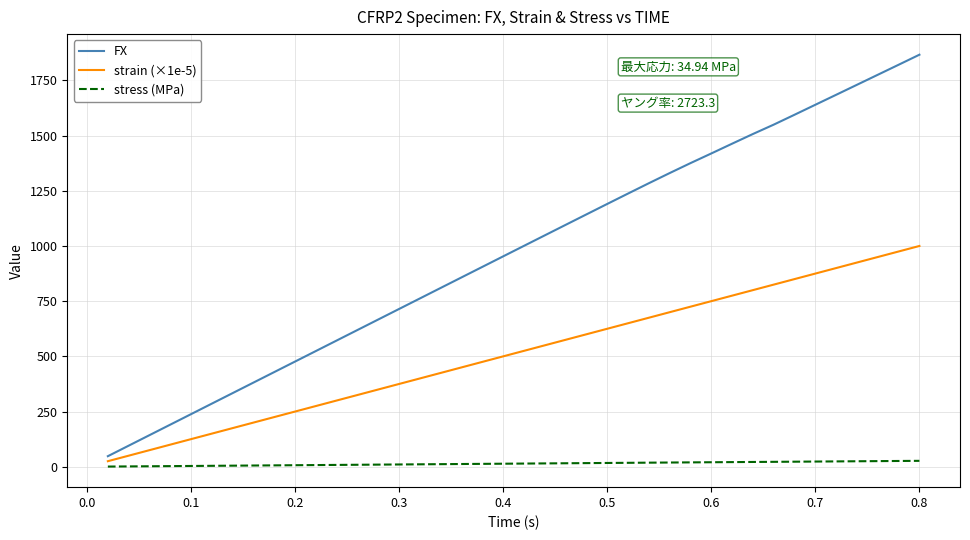

Which series has the largest total across all categories?

FX